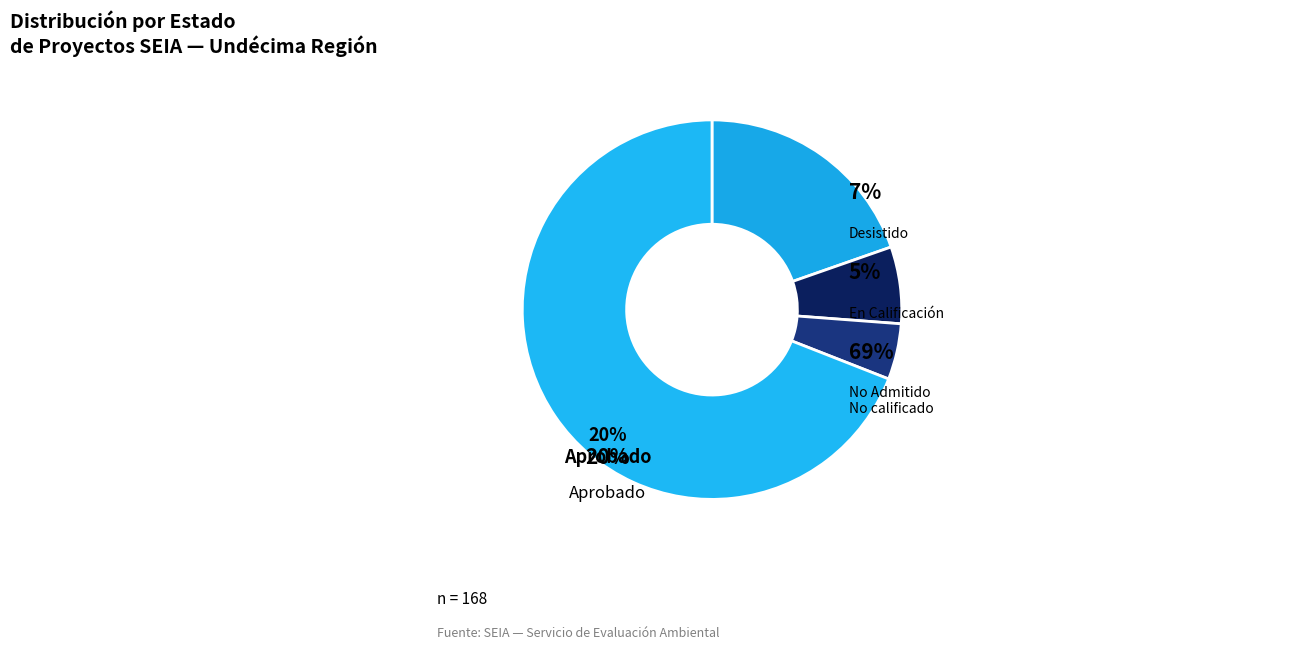

Is No Admitido a Tramitación / No calificado the majority of the pie?

Yes